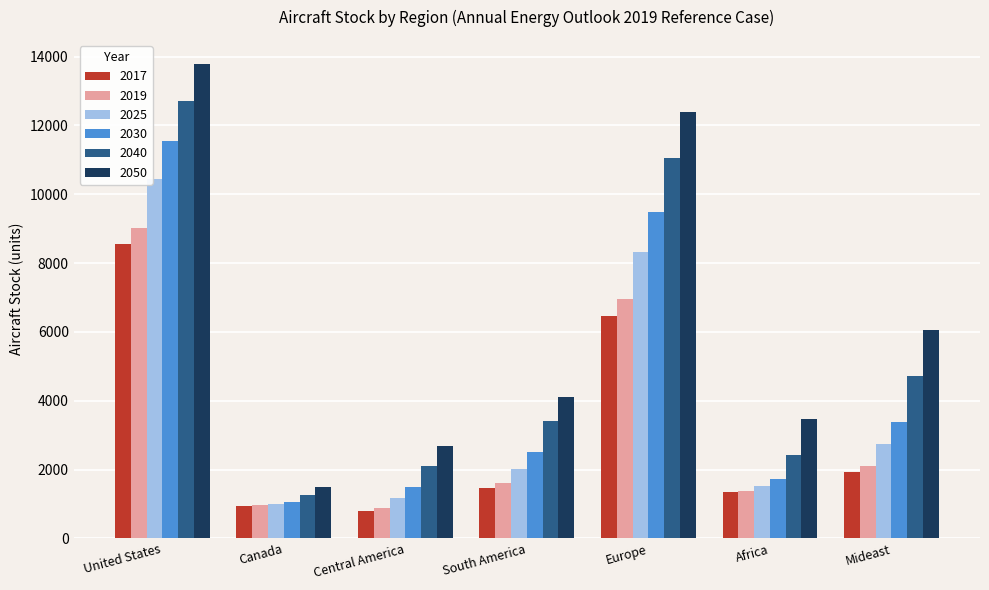

What value does the 2030 series have at Canada?

1066.4